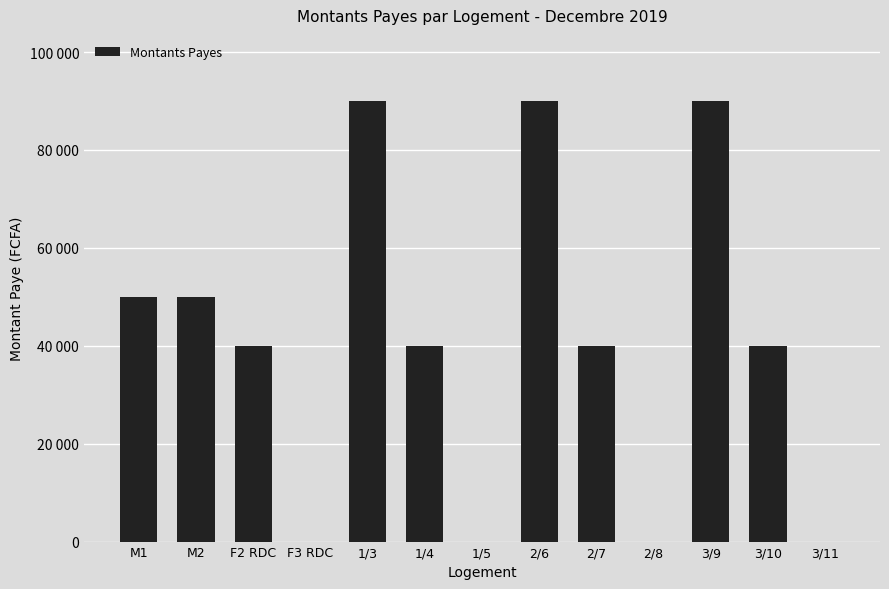

Read the value at 1/3.

90000